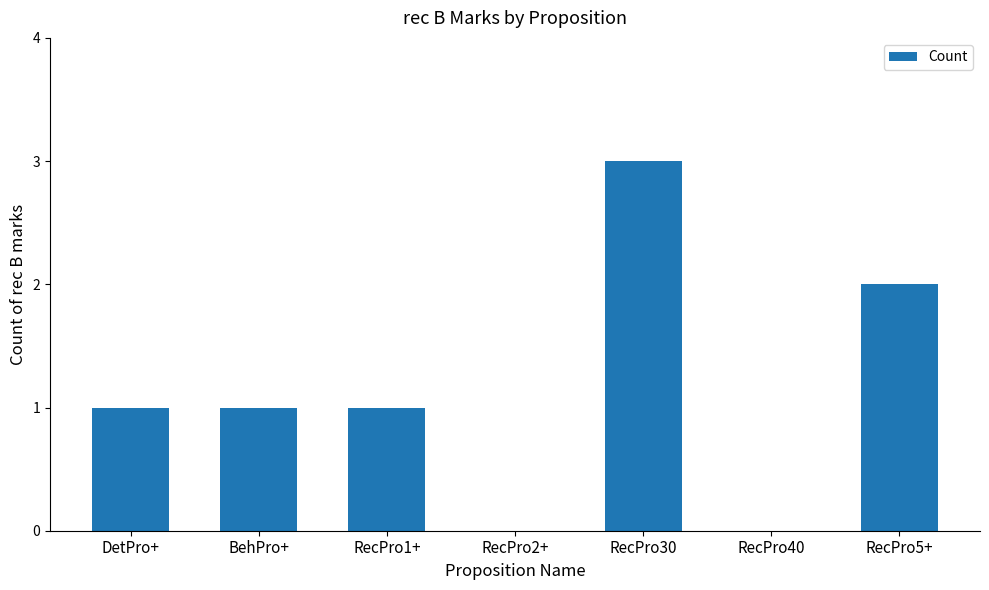

The value at RecPro2+ is 2. True or false?

False